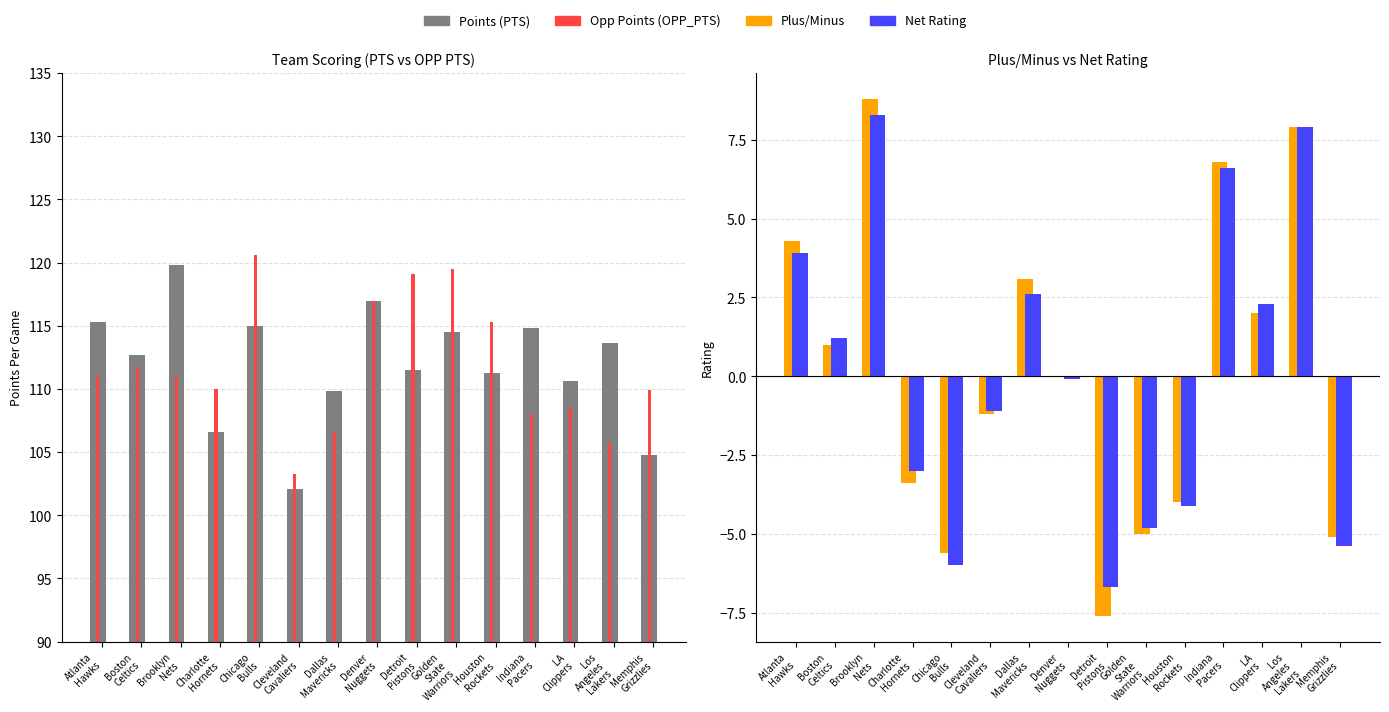

What is the difference between the maximum and minimum values in the Net Rating series?

15.0